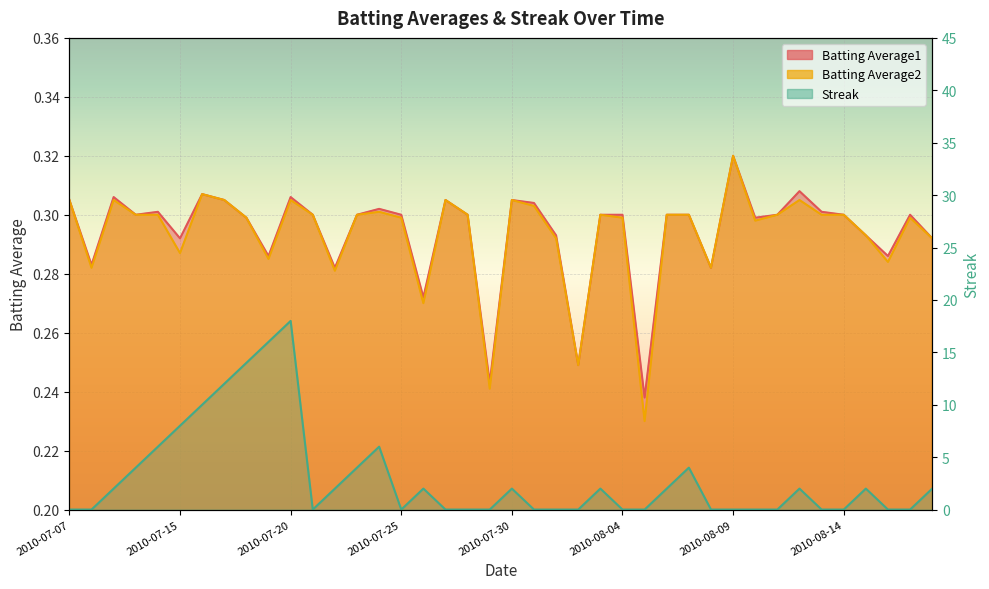

Which has a higher value, 2010-08-11 or 2010-07-23?

2010-08-11